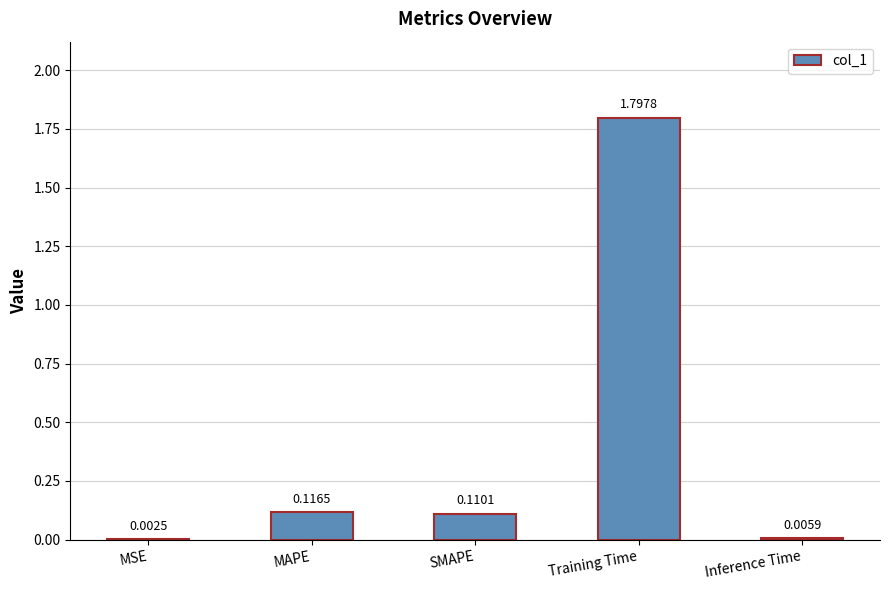

What is the sum of all values?

2.0